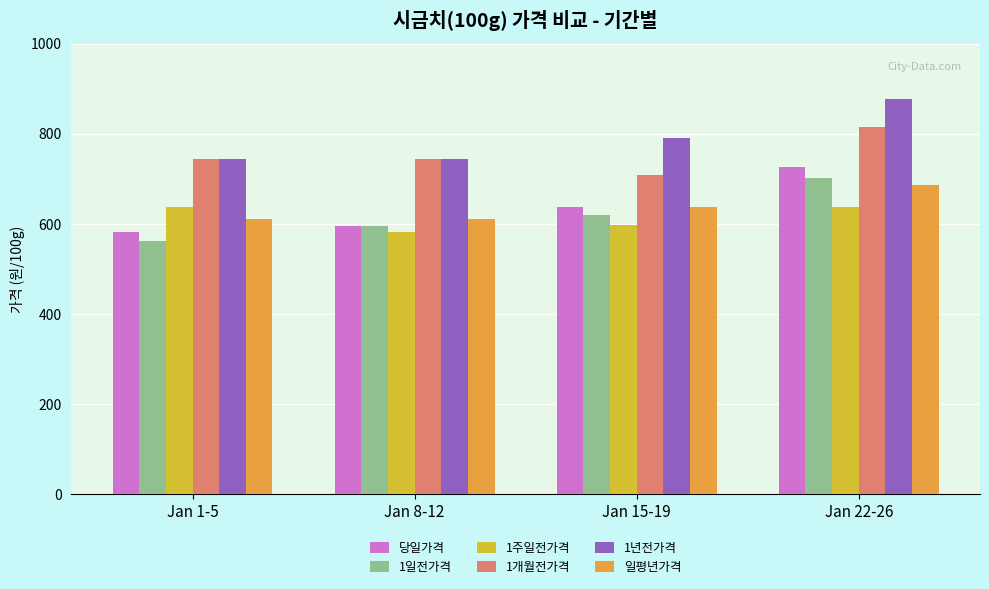

What is the spread (max minus min) of values at Jan 22-26?

241